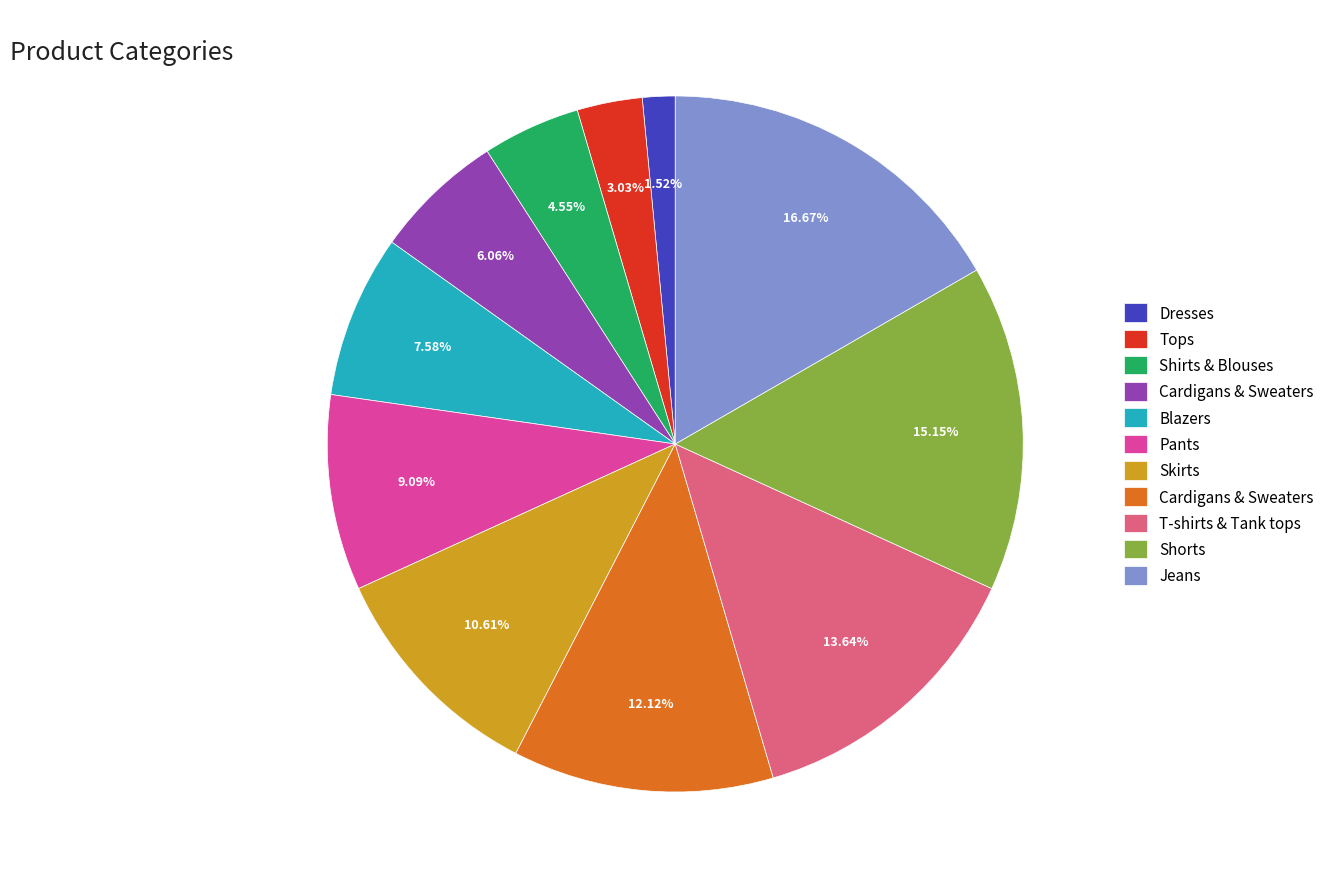

How many segments does this pie chart have?

11